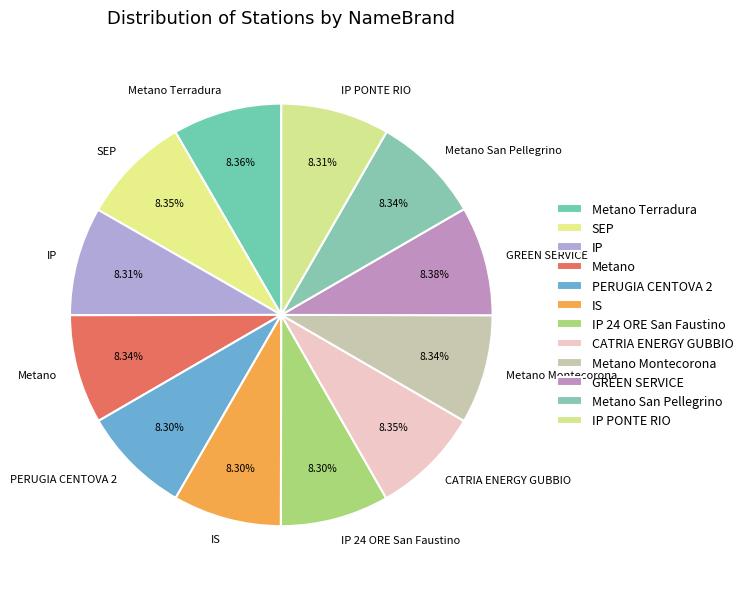

What portion of the pie excludes CATRIA ENERGY GUBBIO?

91.6%